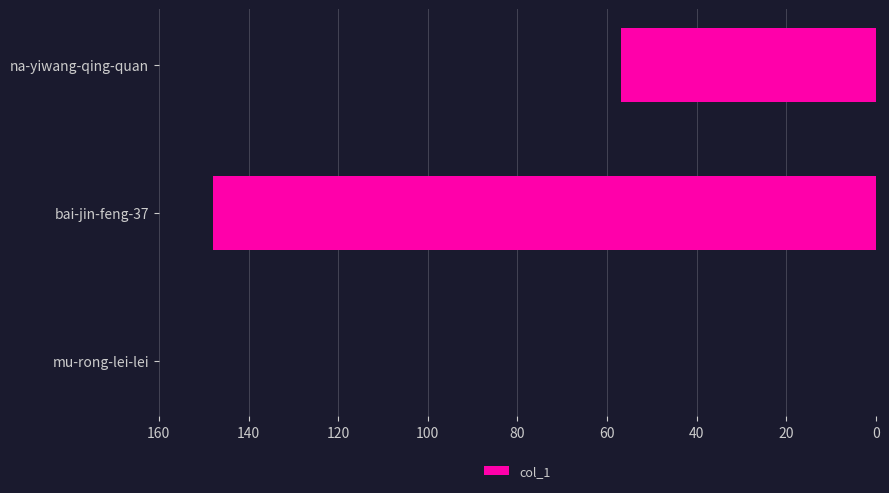

True or false: the data shows 37 at na-yiwang-qing-quan.

False